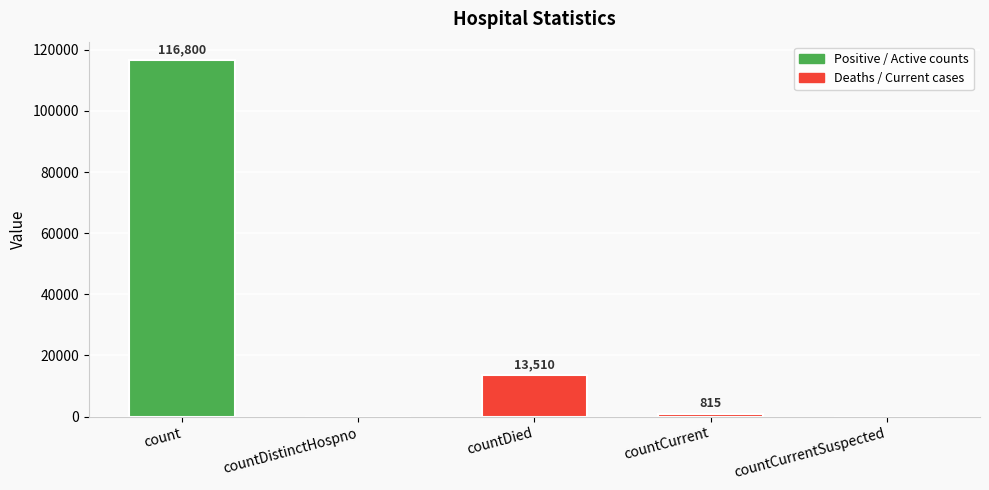

What is the sum of all values?

131125